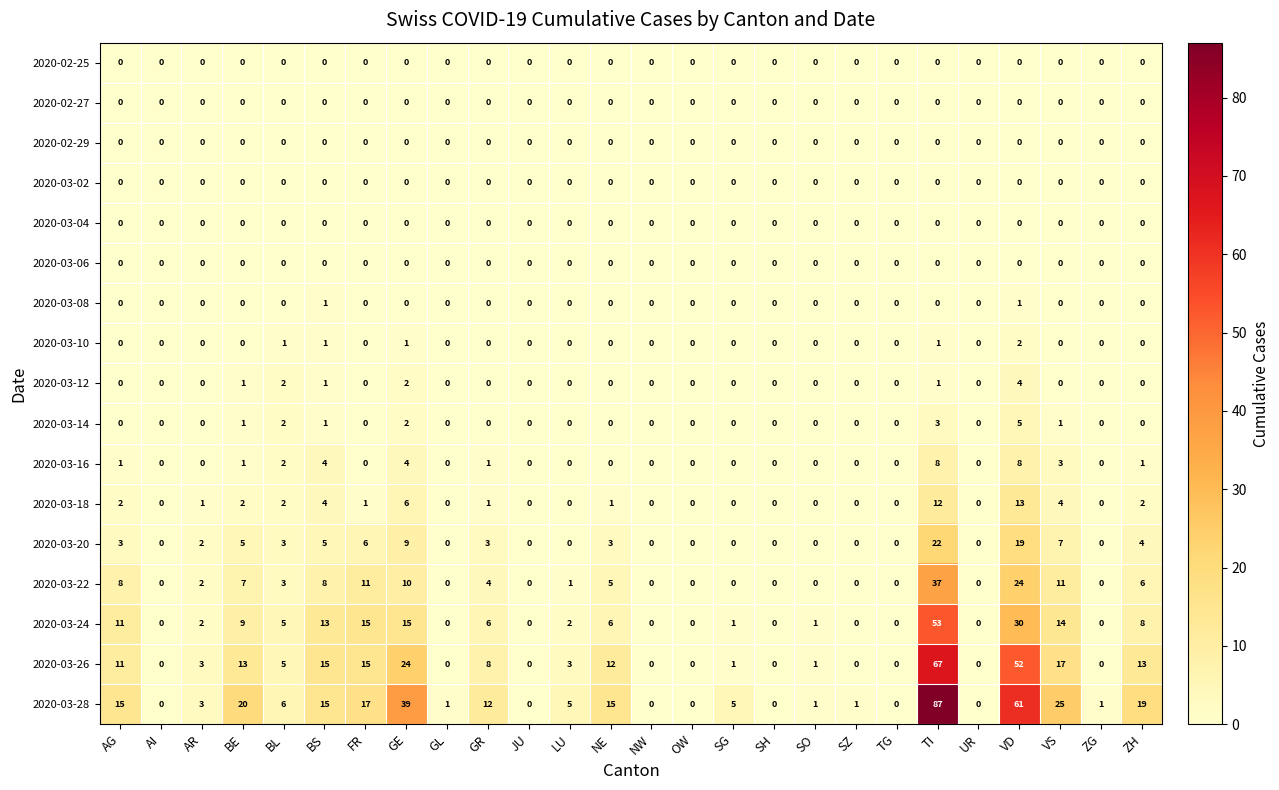

What is the total value across all series at ZH?

53